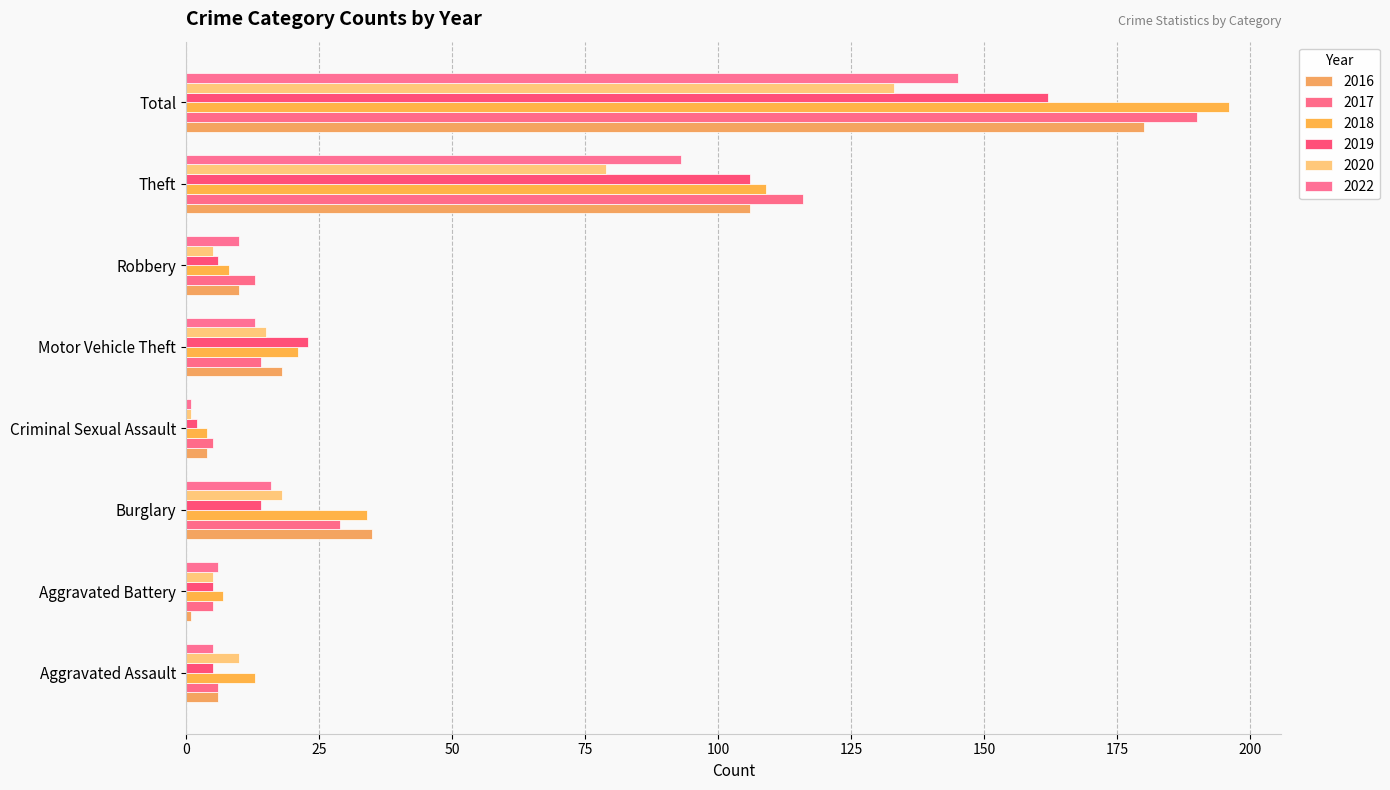

What is the difference between the highest and lowest values at Motor Vehicle Theft?

10